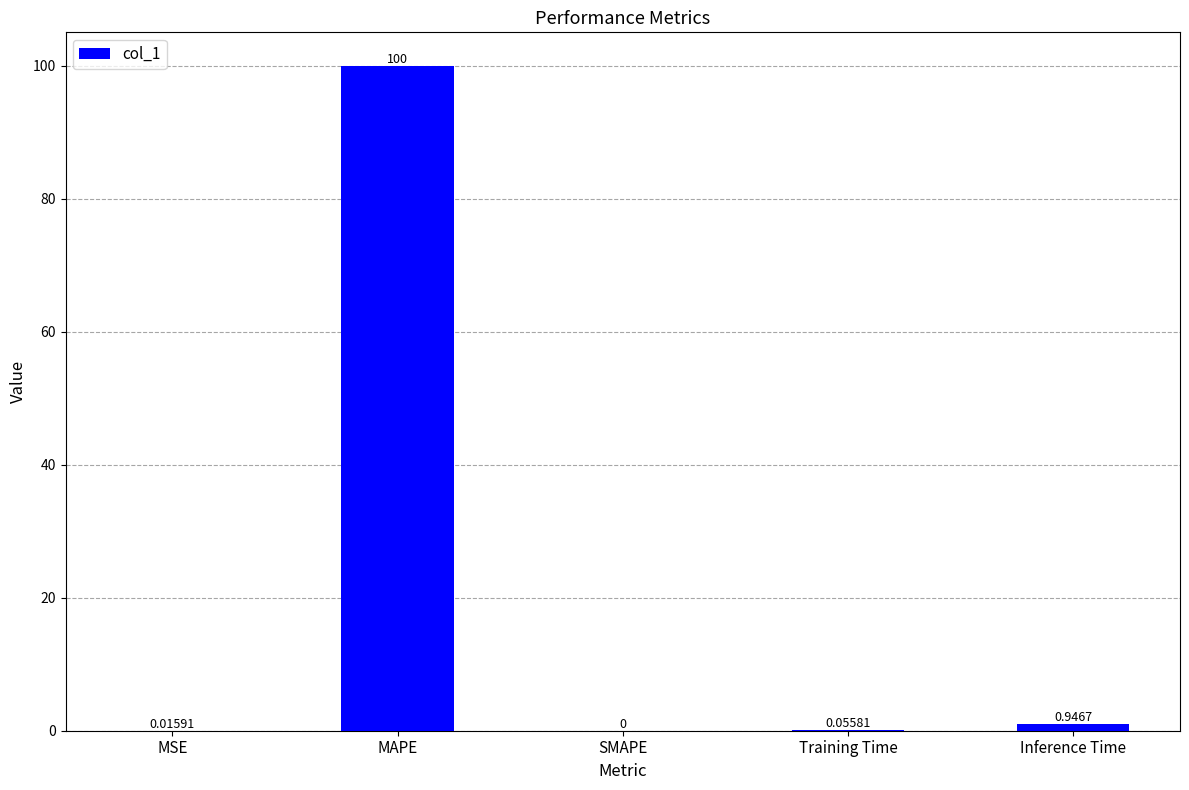

At which category does the chart reach its peak across all series?

MAPE